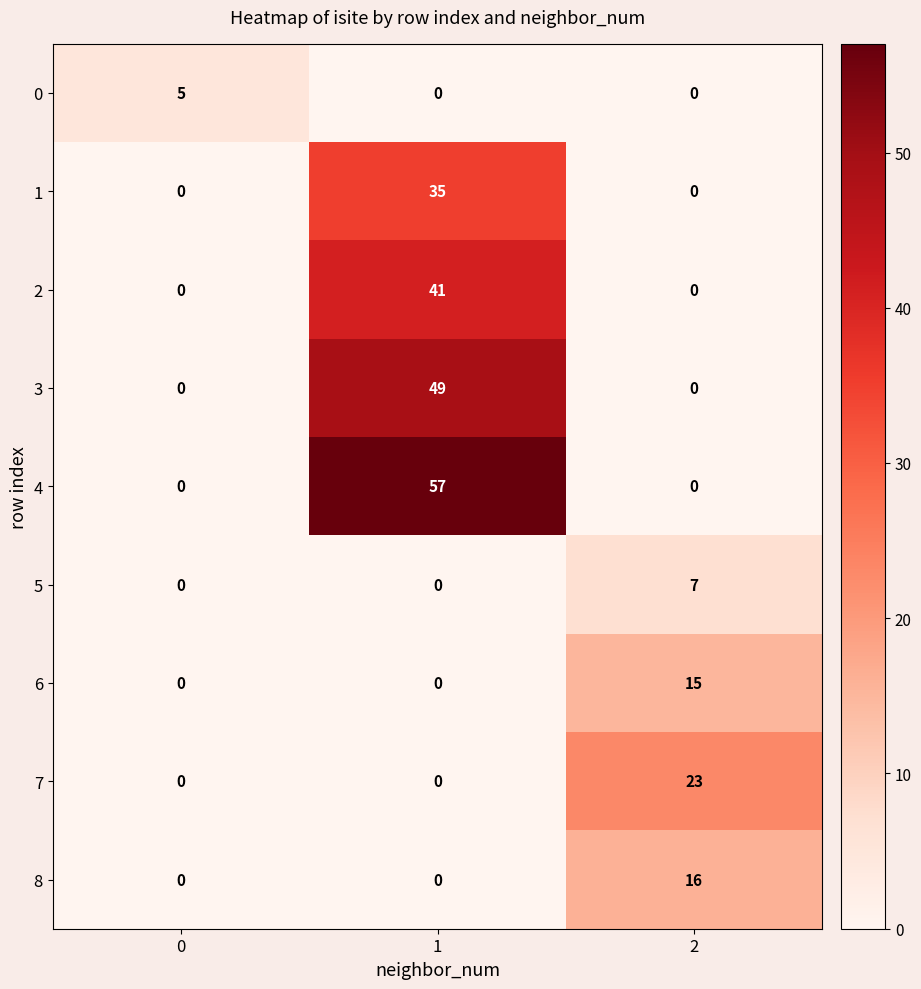

What is the total value across all series at 0?

5